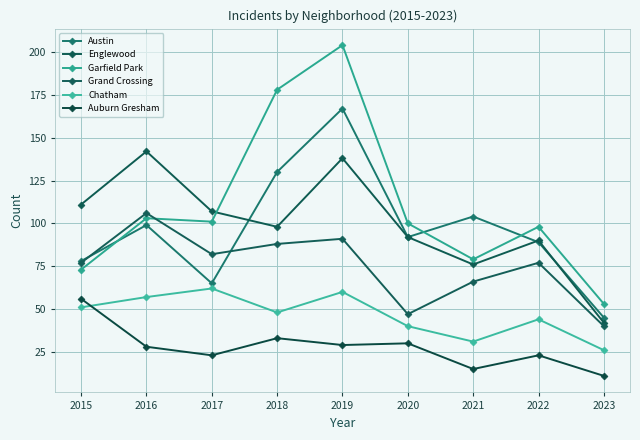

What is the approximate value of Grand Crossing at 2019, to the nearest 5?

90